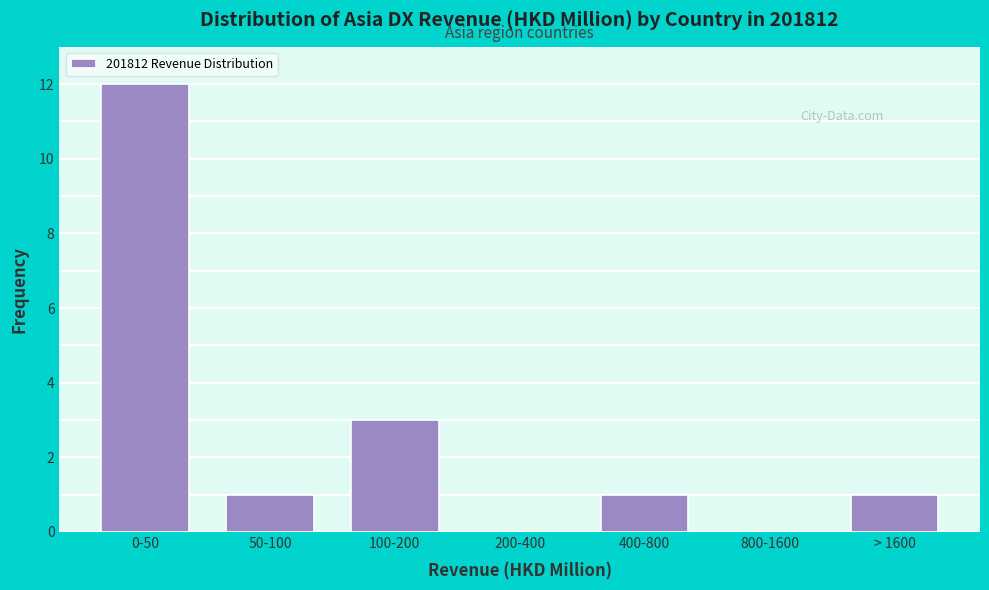

Reading left to right, transcribe all the data shown in this chart.

0-50=12	50-100=1	100-200=3	200-400=0	400-800=1	800-1600=0	> 1600=1